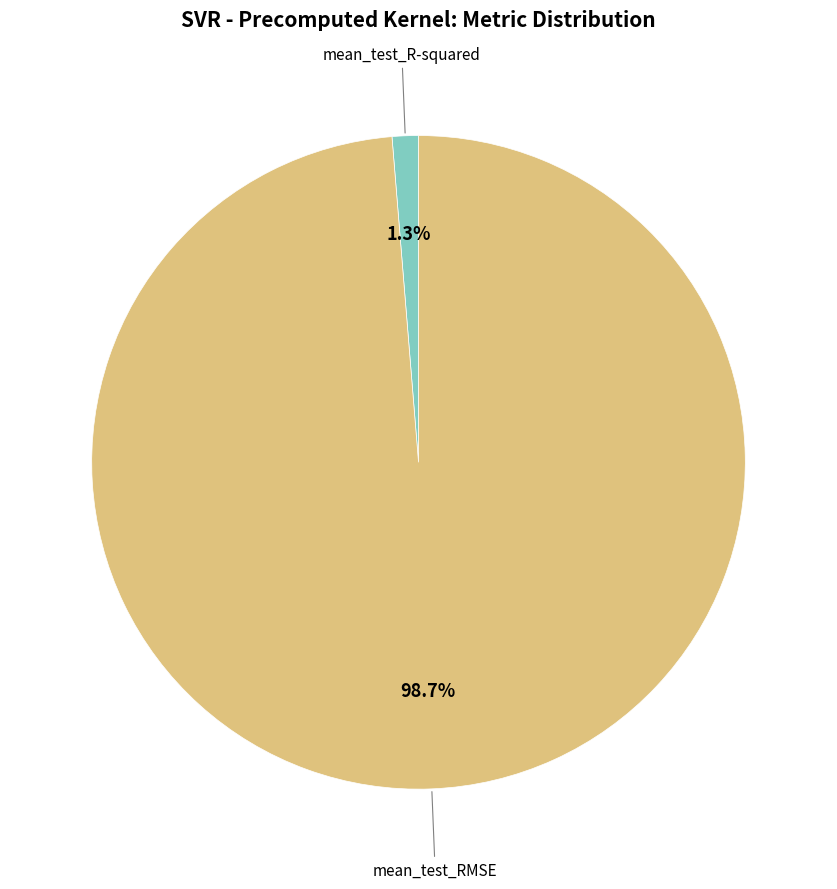

What is the largest slice in the pie chart?

mean_test_RMSE